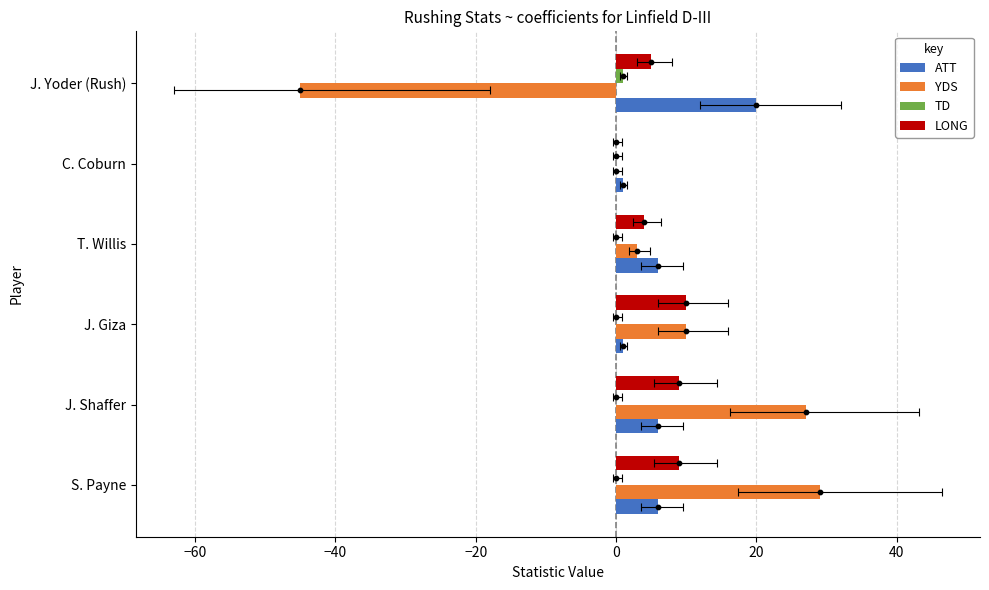

What are all the series names shown in the legend?

ATT, YDS, TD, LONG